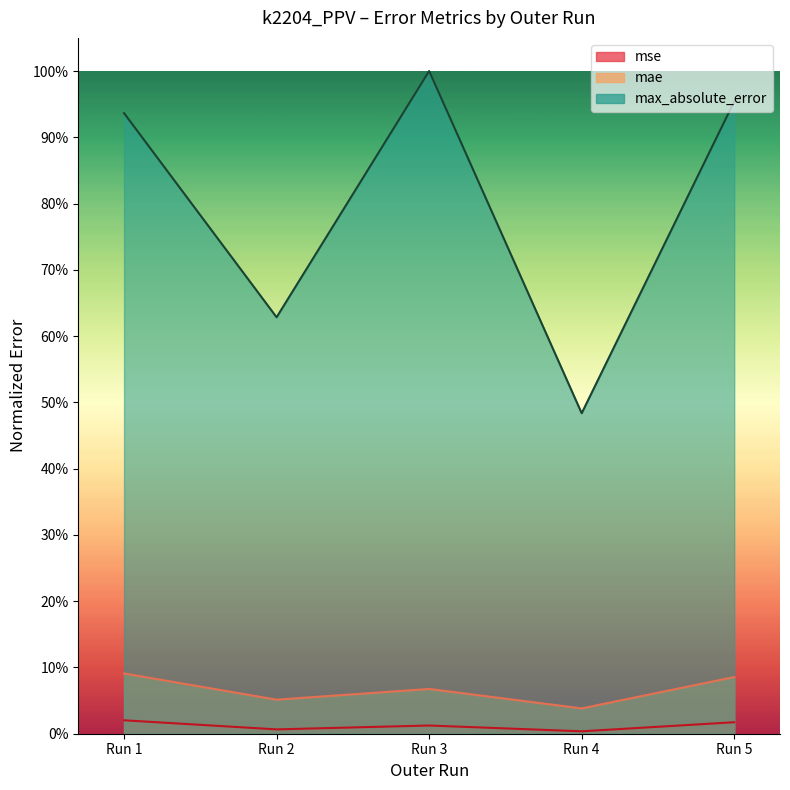

Between Run 1 and Run 2, which is larger?

Run 1